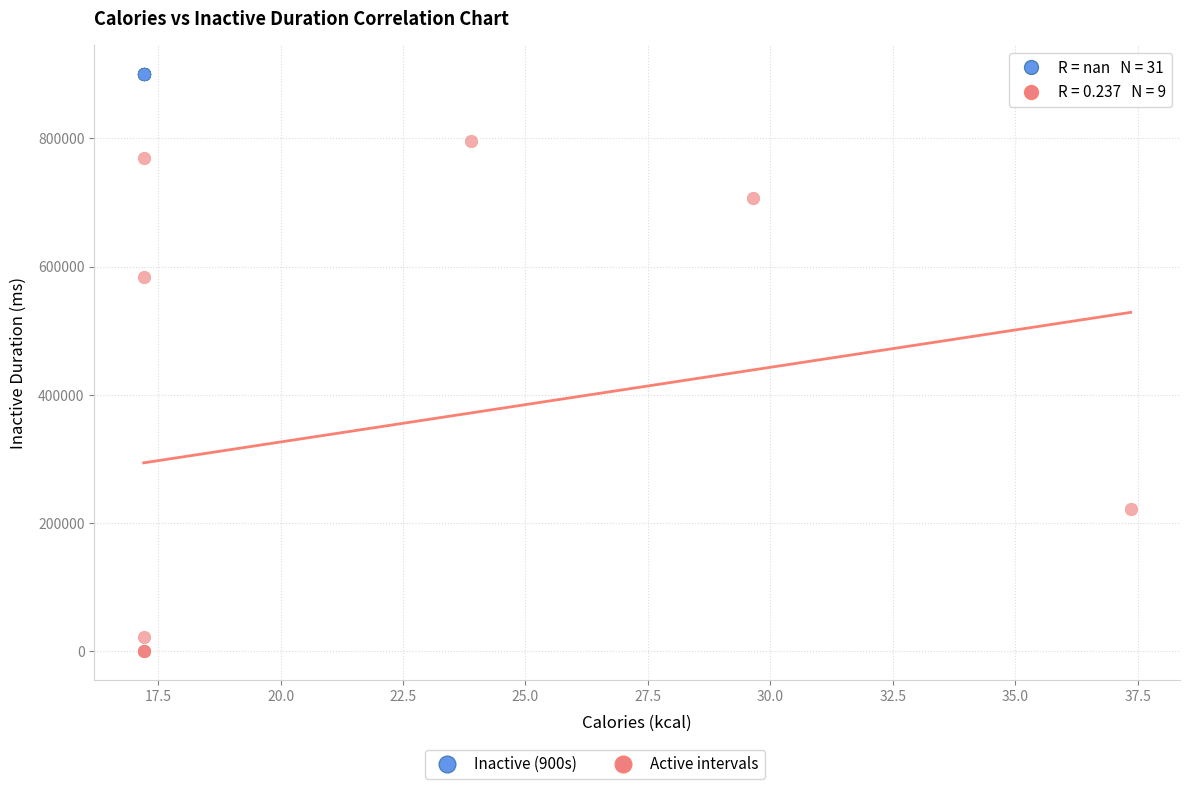

Which series reaches the minimum Y coordinate?

Active intervals